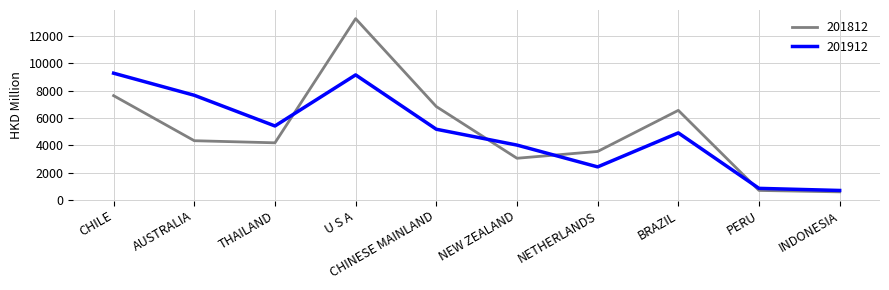

What position from the left is CHILE?

1